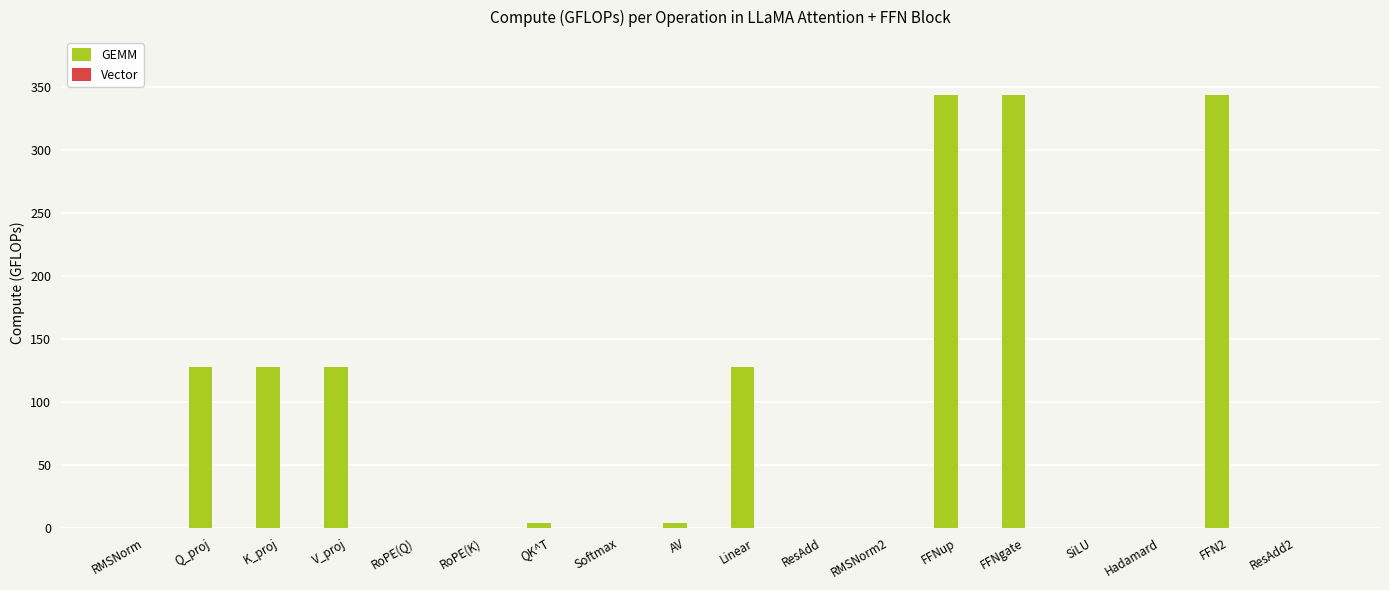

The value of GEMM at RoPE(K) is 0.0. True or false?

True